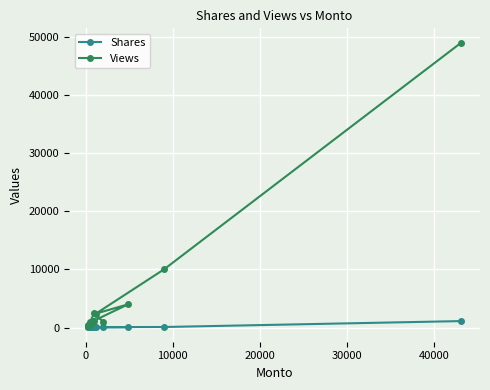

In Shares, how many points are lower than both neighbors (excluding endpoints)?

2